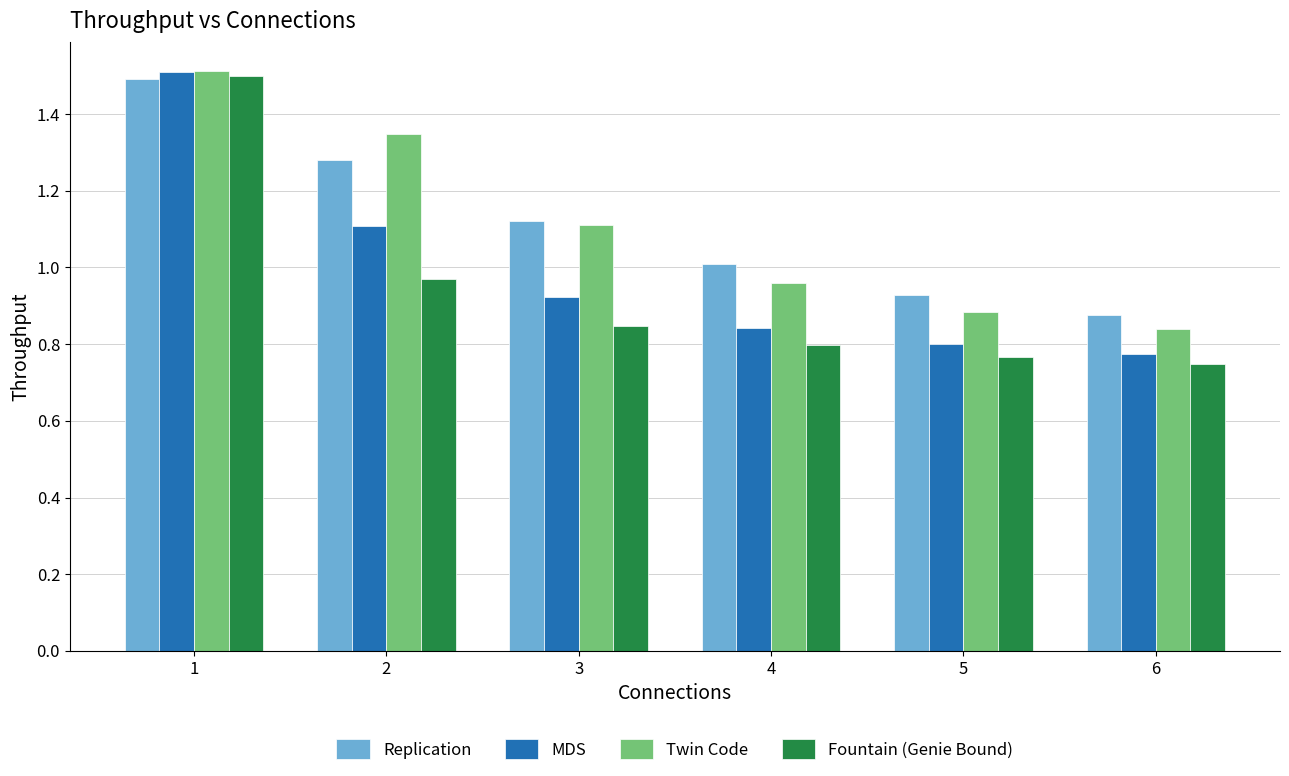

How many distinct data groups are displayed?

4